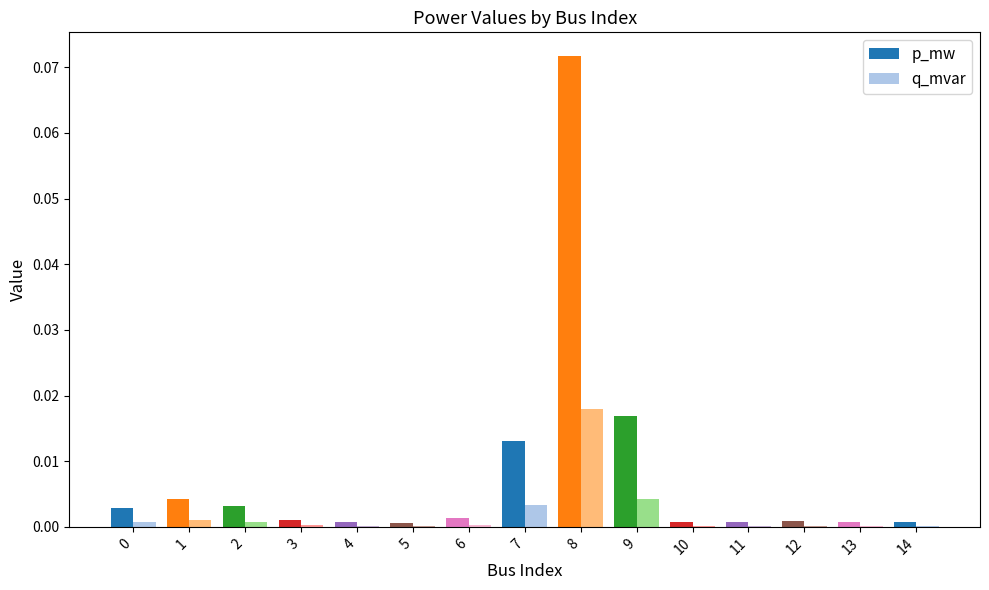

Which category has the highest value in the p_mw series?

8